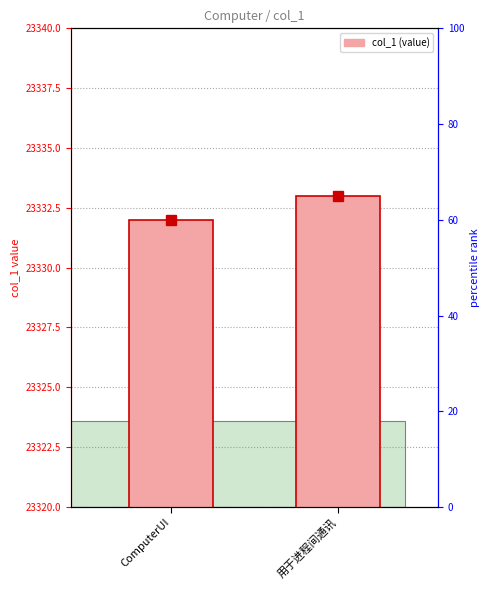

Where is the data nearest to the value 23332?

ComputerUI